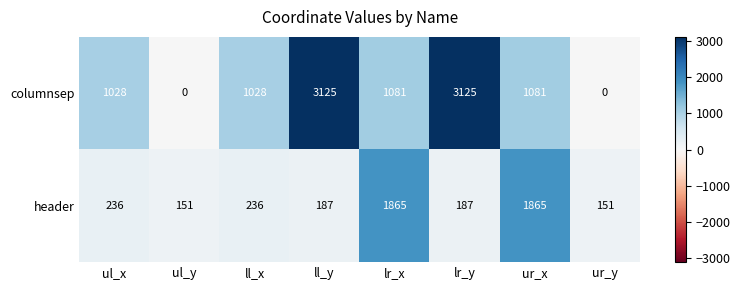

Reading left to right, list all the values displayed in this chart.

columnsep: ul_x=1028	ul_y=0	ll_x=1028	ll_y=3125	lr_x=1081	lr_y=3125	ur_x=1081	ur_y=0
header: ul_x=236	ul_y=151	ll_x=236	ll_y=187	lr_x=1865	lr_y=187	ur_x=1865	ur_y=151